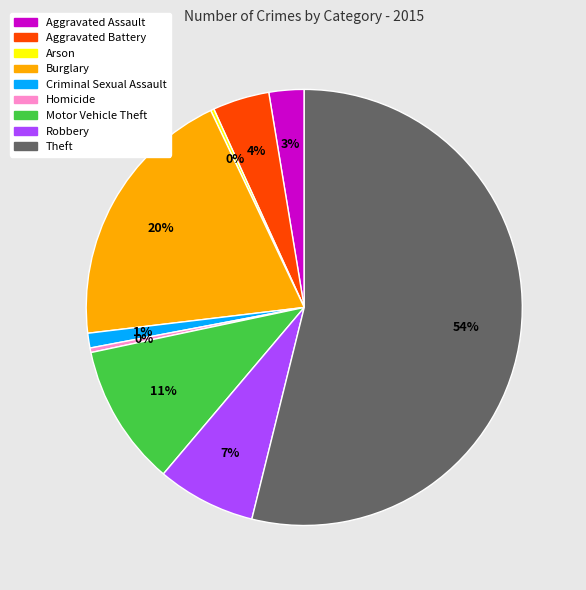

Combined, do Criminal Sexual Assault and Burglary account for over 50%?

No